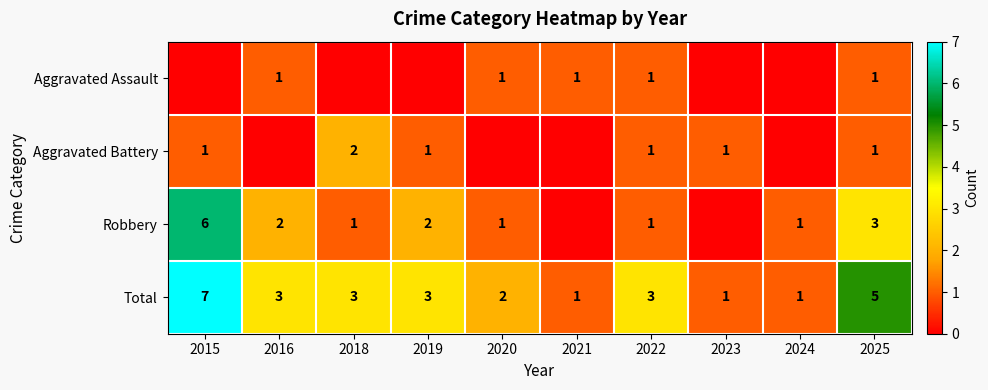

Is it true that Aggravated Battery equals 1 at 2023?

True